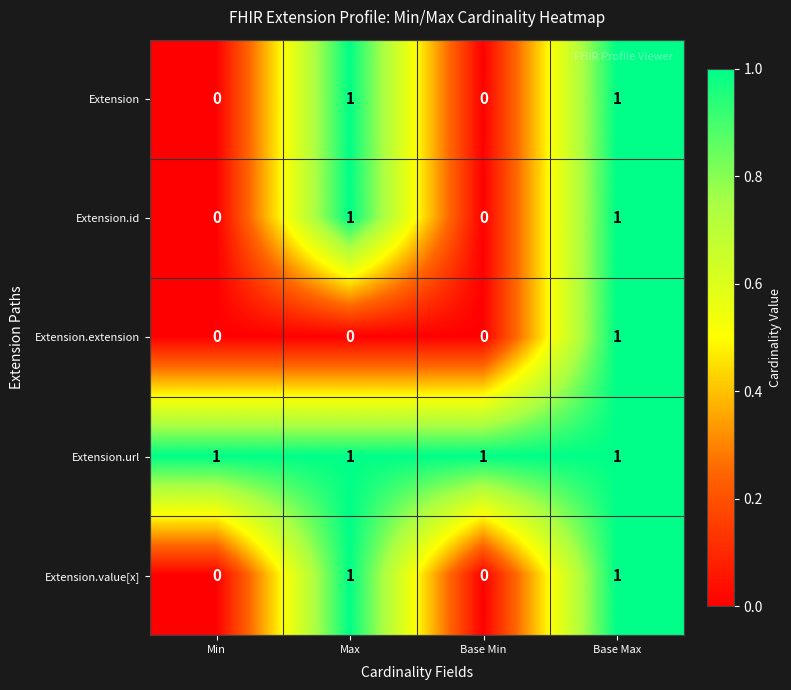

What is the greatest value displayed?

1